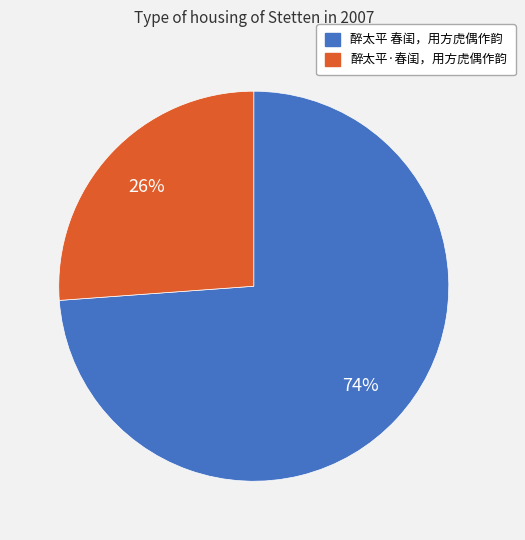

Is there any slice that represents more than half of the pie?

Yes